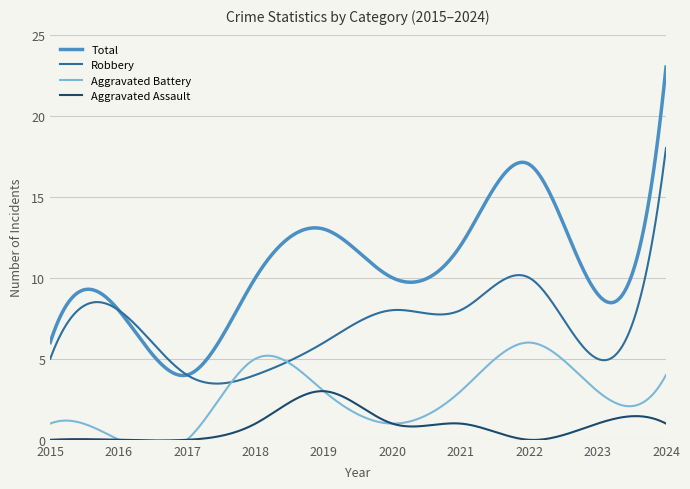

True or false: Total and Robbery intersect in this chart.

True